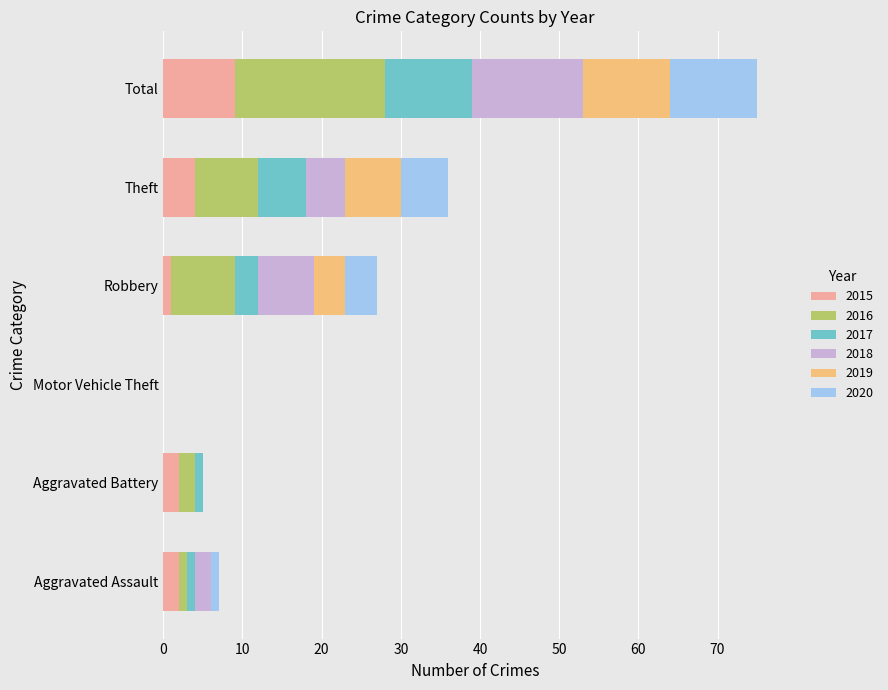

What is the total value across all series at Theft?

36